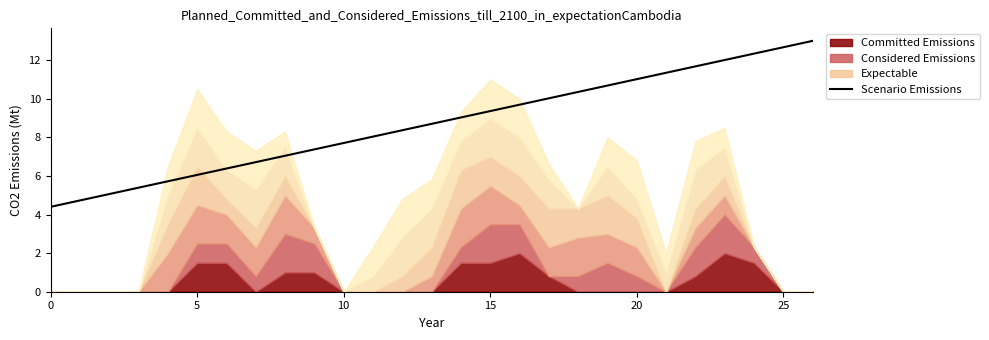

True or false: there are more than 2 points higher than both neighbors.

False